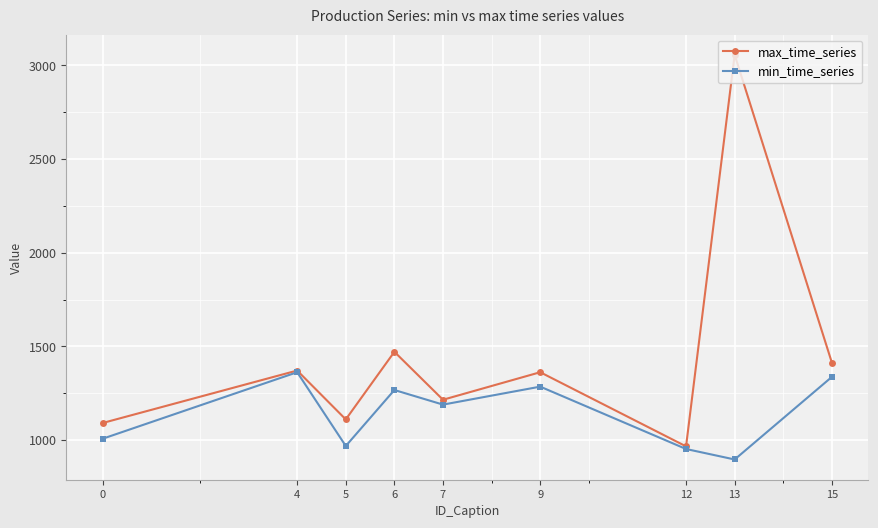

Rank the series by their average value, from highest to lowest.

max_time_series, min_time_series